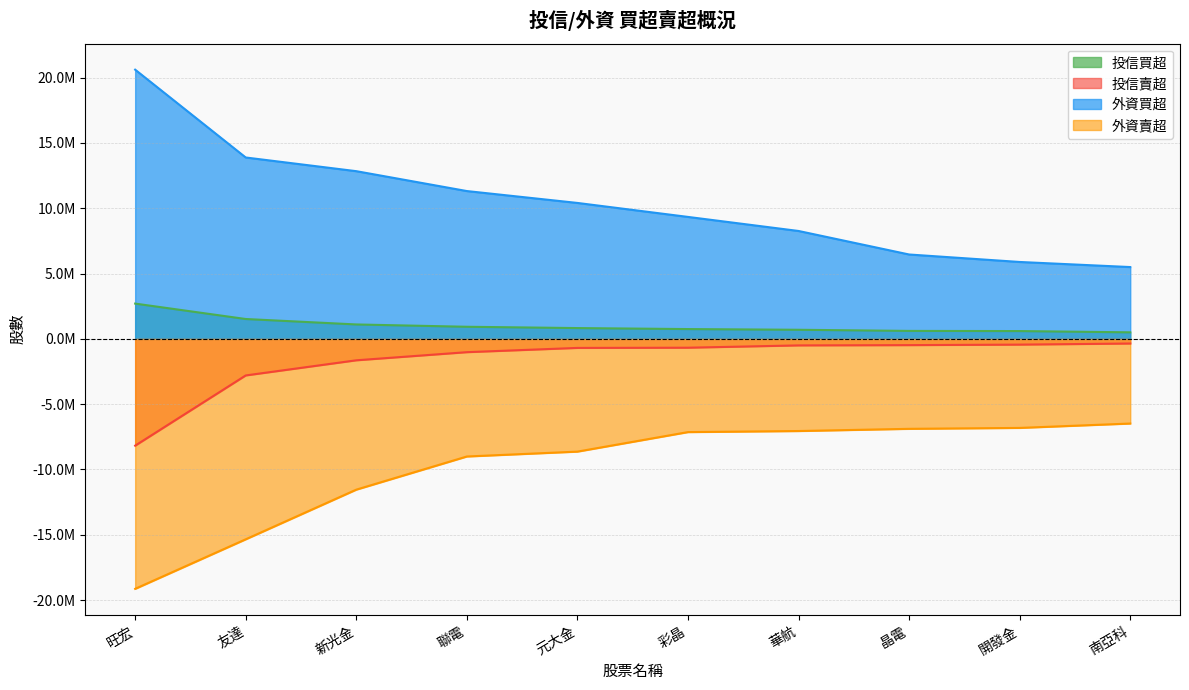

What is the total value across all series at 南亞科?

-840282